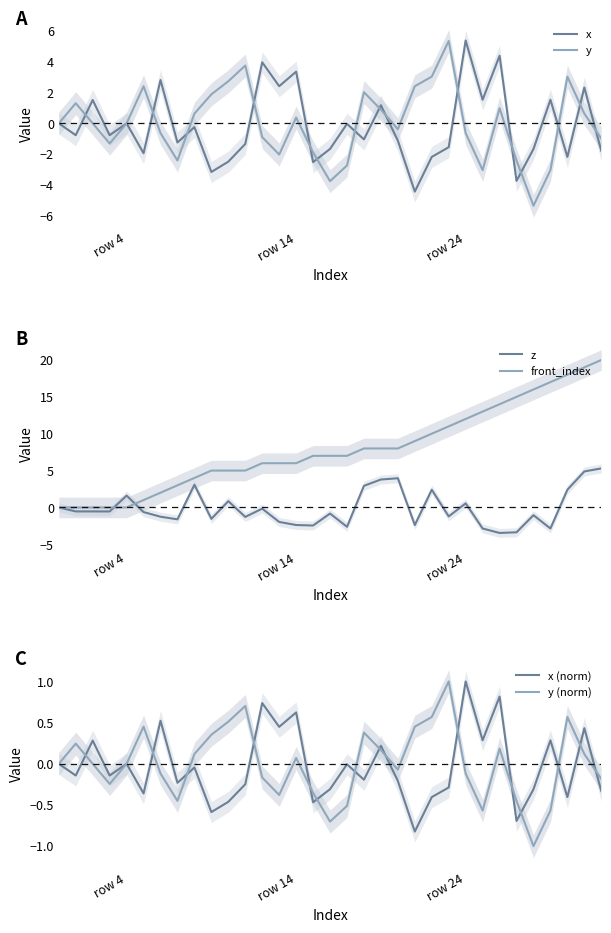

What is the spread (max minus min) of values at 30?

20.2